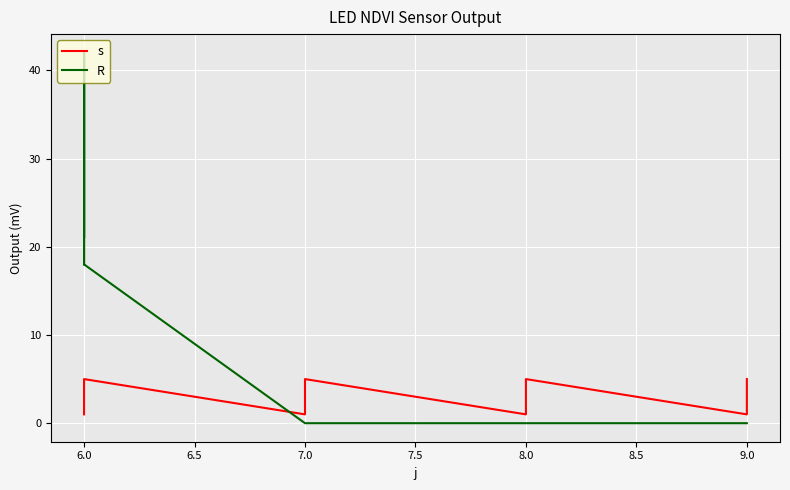

What is the difference between the maximum and second lowest values in the s series?

4